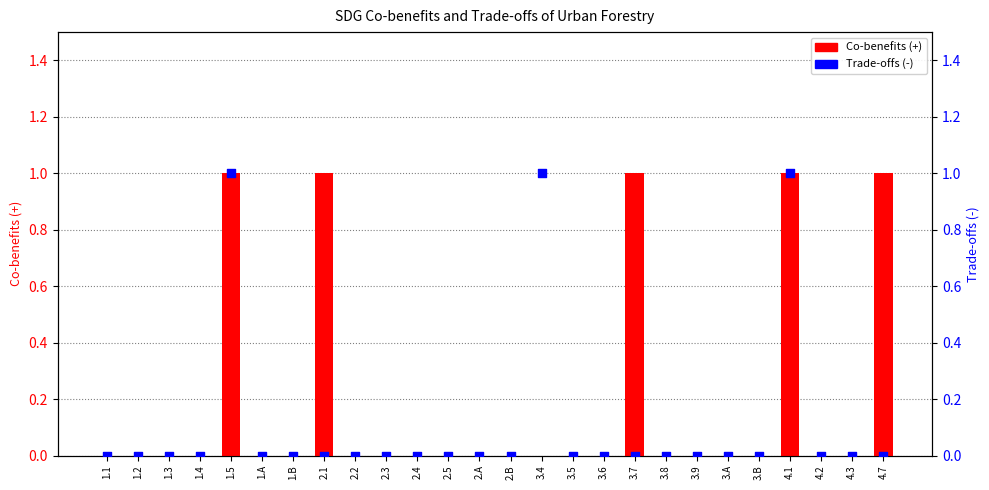

Is the value of Trade-offs (-) at 1.5 greater than the value of Co-benefits (+) at 3.5?

Yes